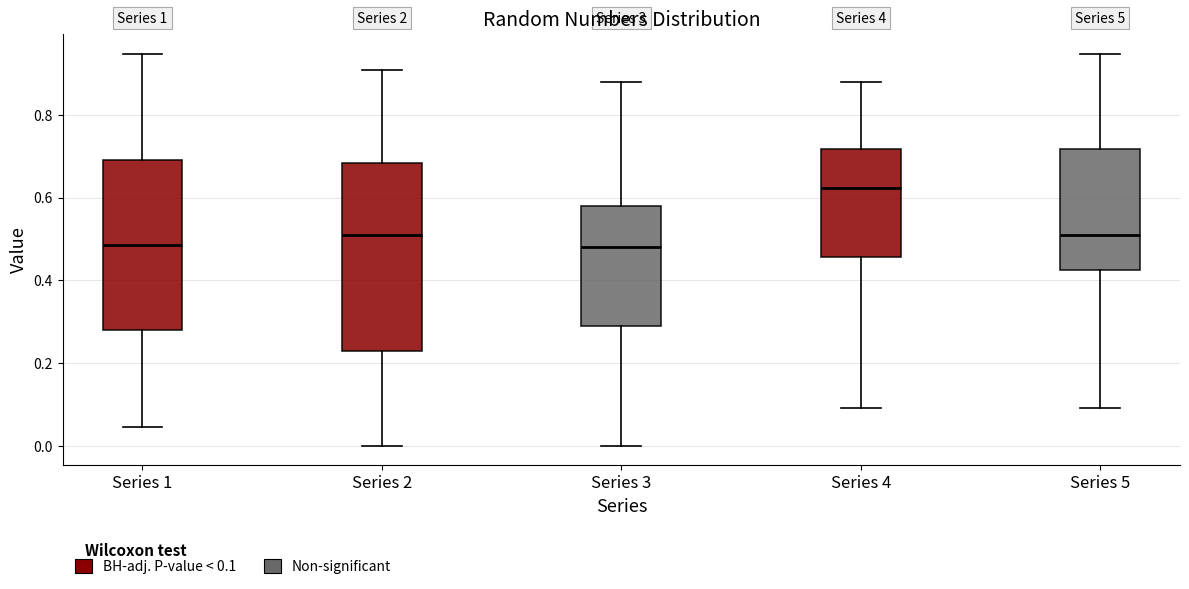

Which box is the tallest, from its lower edge to its upper edge?

Series 2